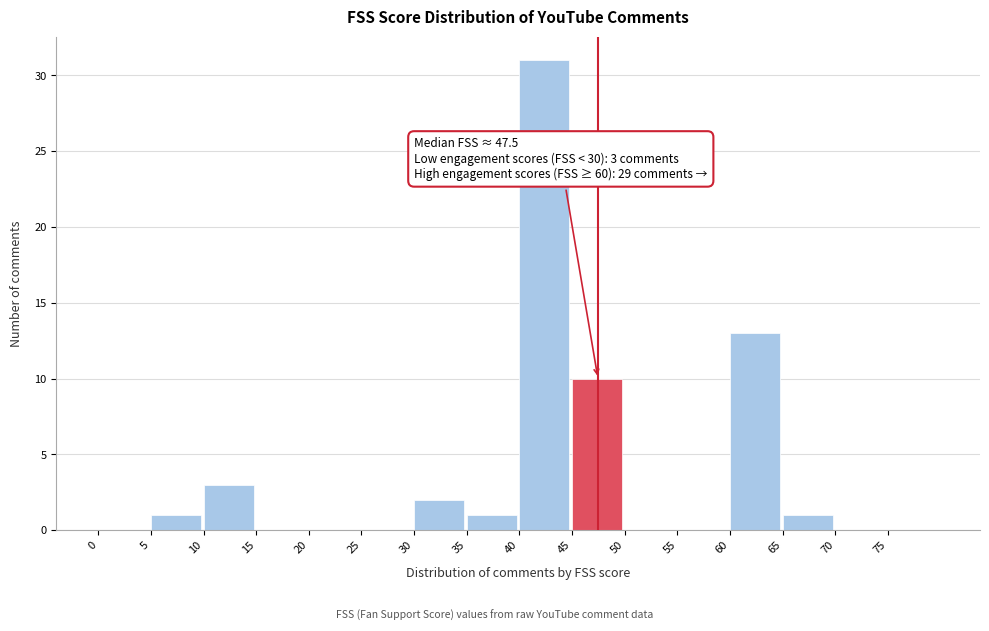

Over which range of the x-axis is the bar tallest?

40 to 45